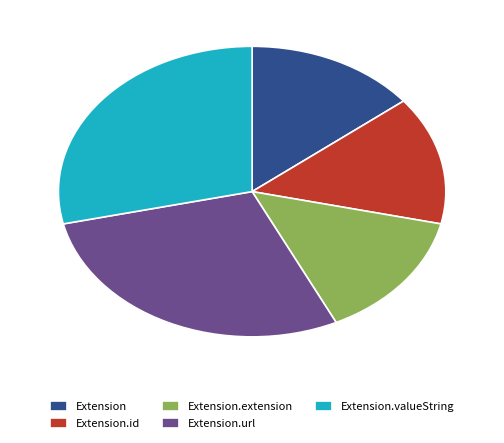

Is Extension.valueString the majority of the pie?

No